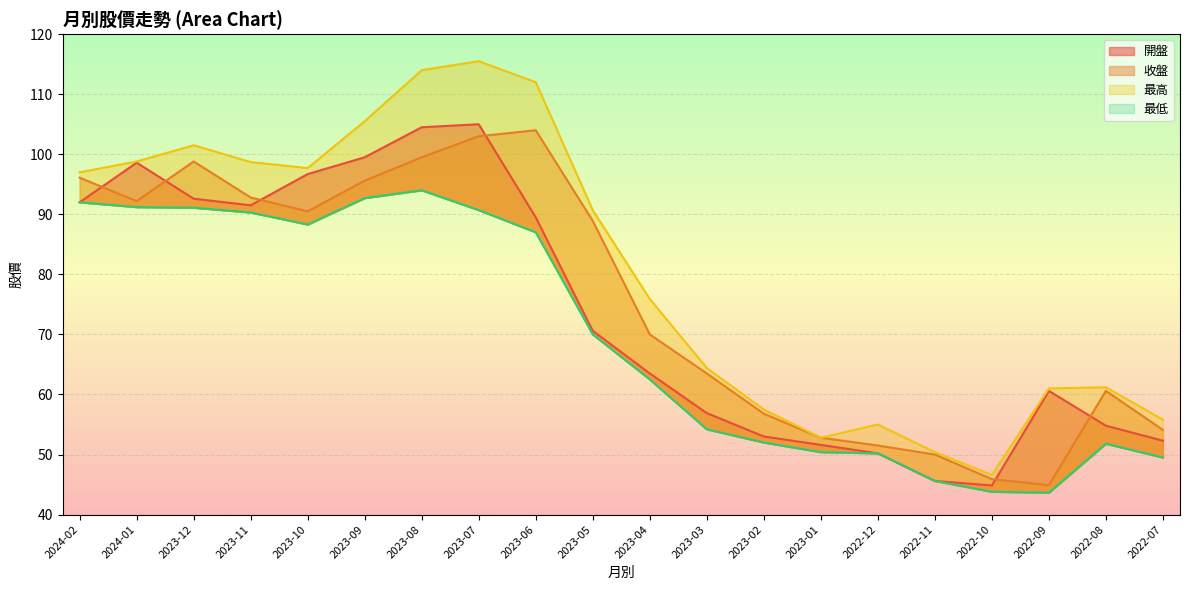

How many interior local peaks does the 最高 series have?

4